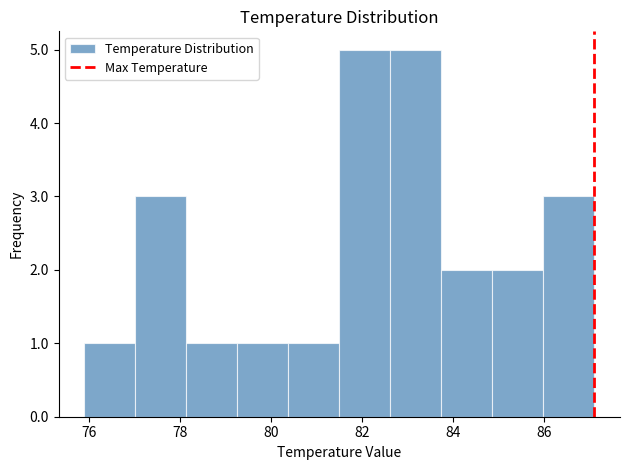

Reading left to right, transcribe this chart: for each bar, give the range it covers on the x-axis and its height. Neither the bar edges nor the heights are printed on the chart, so give them approximately, as read against the axes.

75.90 to 77.02: 1
77.02 to 78.14: 3
78.14 to 79.26: 1
79.26 to 80.38: 1
80.38 to 81.50: 1
81.50 to 82.62: 5
82.62 to 83.74: 5
83.74 to 84.86: 2
84.86 to 85.98: 2
85.98 to 87.10: 3